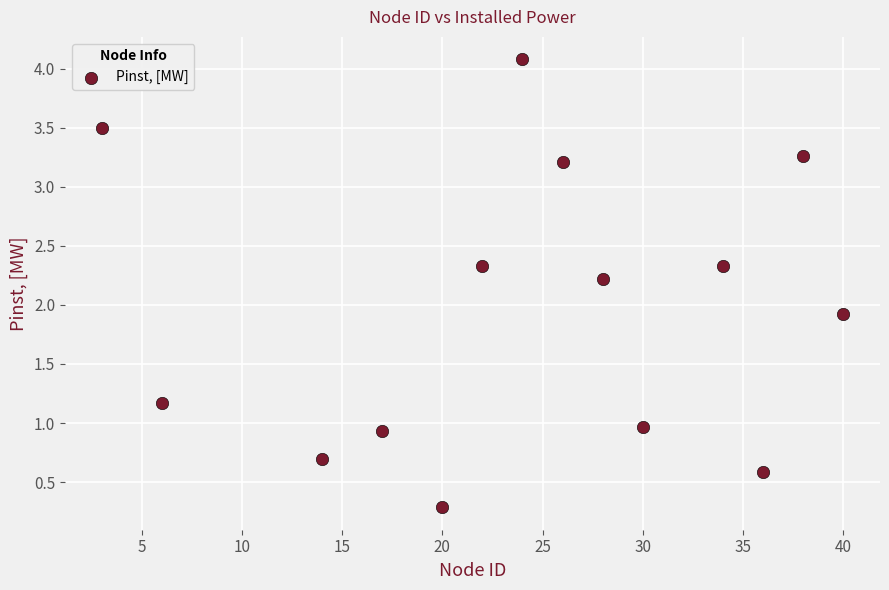

What is the range of Y values (max minus min)?

3.8